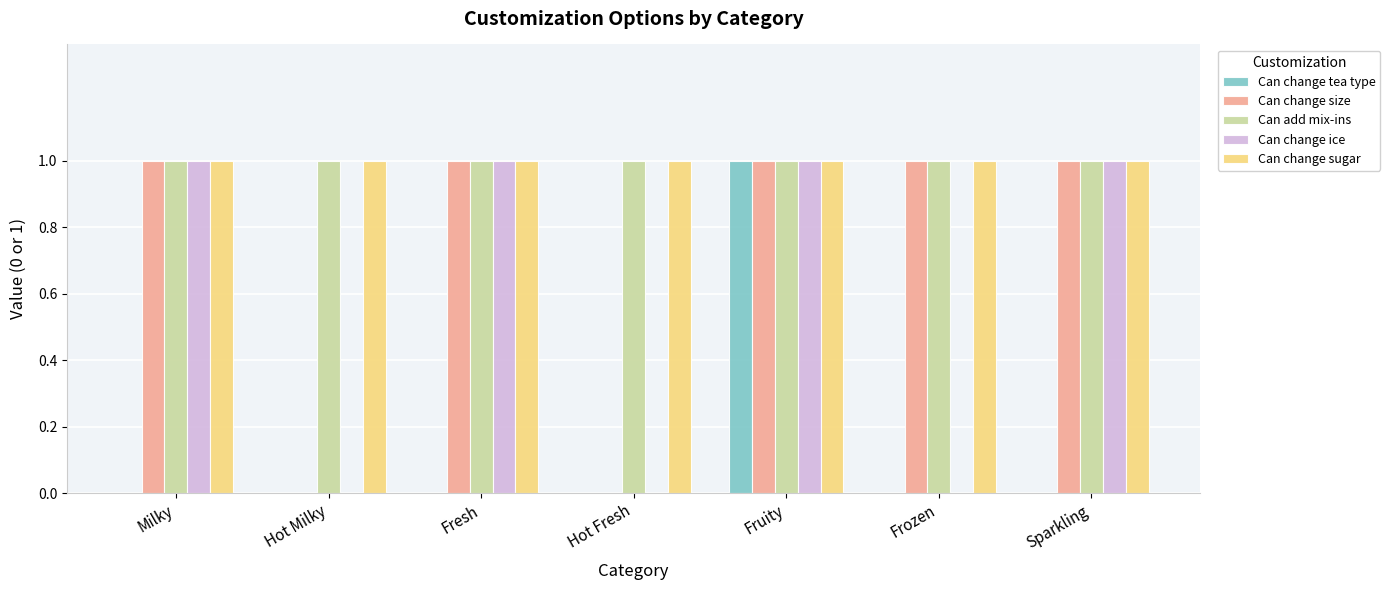

The Can change sugar series shows 1 at Sparkling. True or false?

True